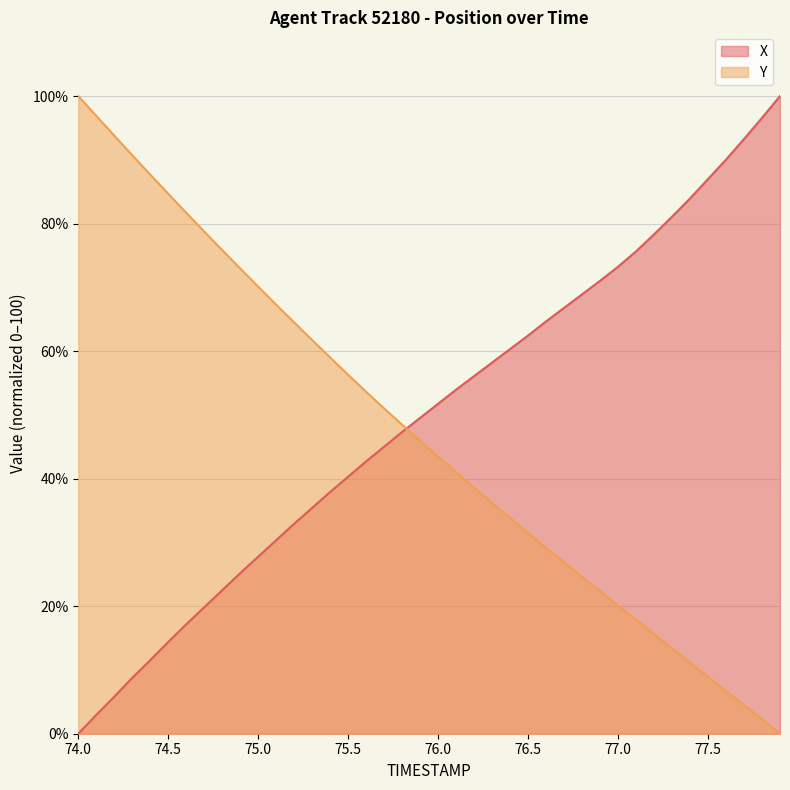

What are all the series names shown in the legend?

X, Y